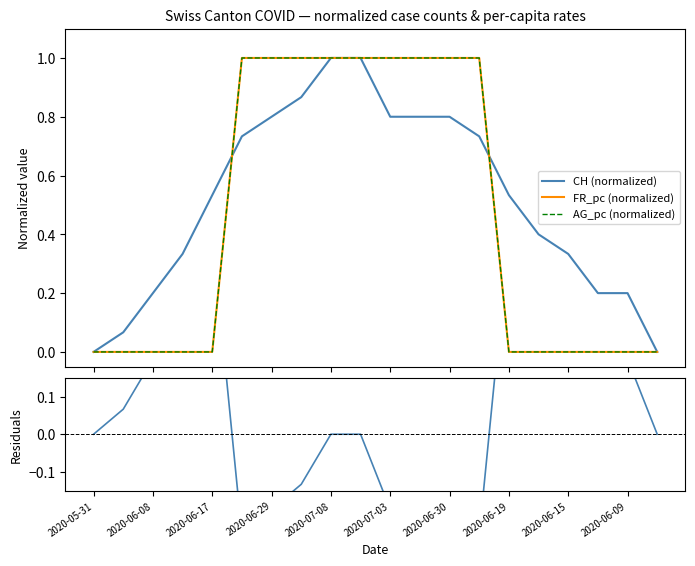

Count the number of data series in this chart.

4